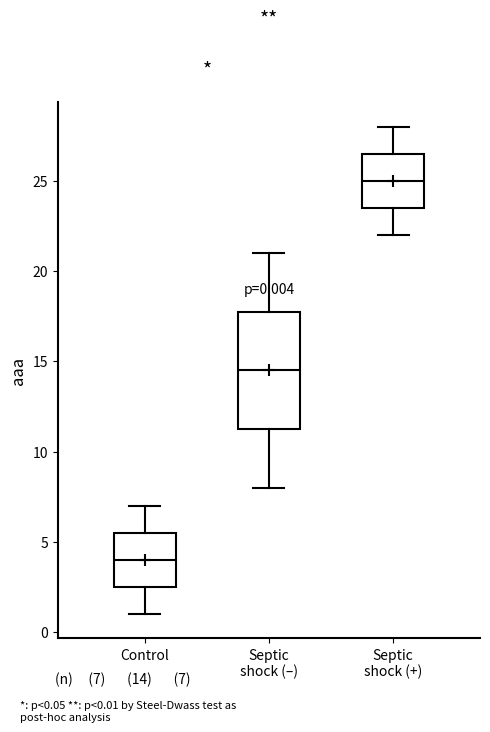

Which box's median line is the highest?

Septic shock (+)